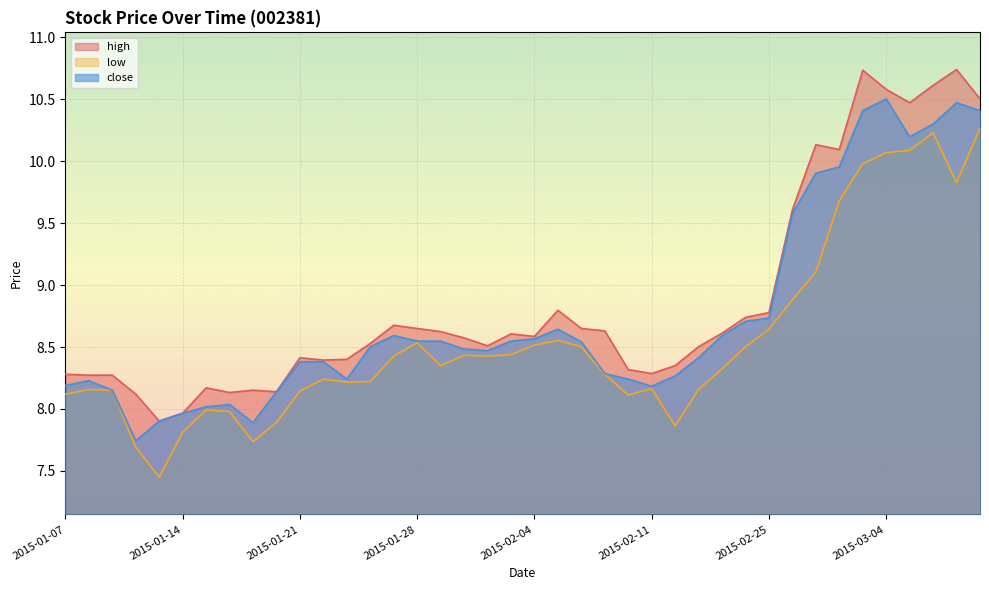

True or false: high and low intersect in this chart.

False